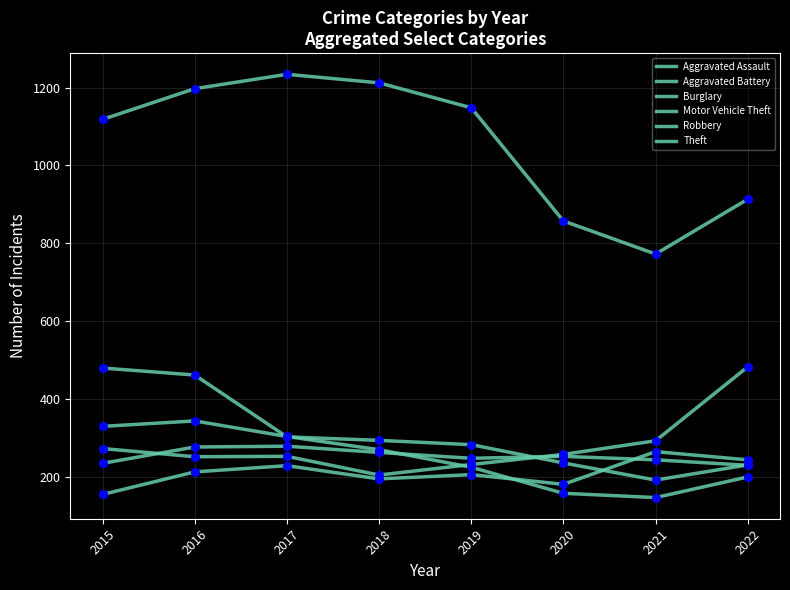

What is the total value across all series at 2015?

2586